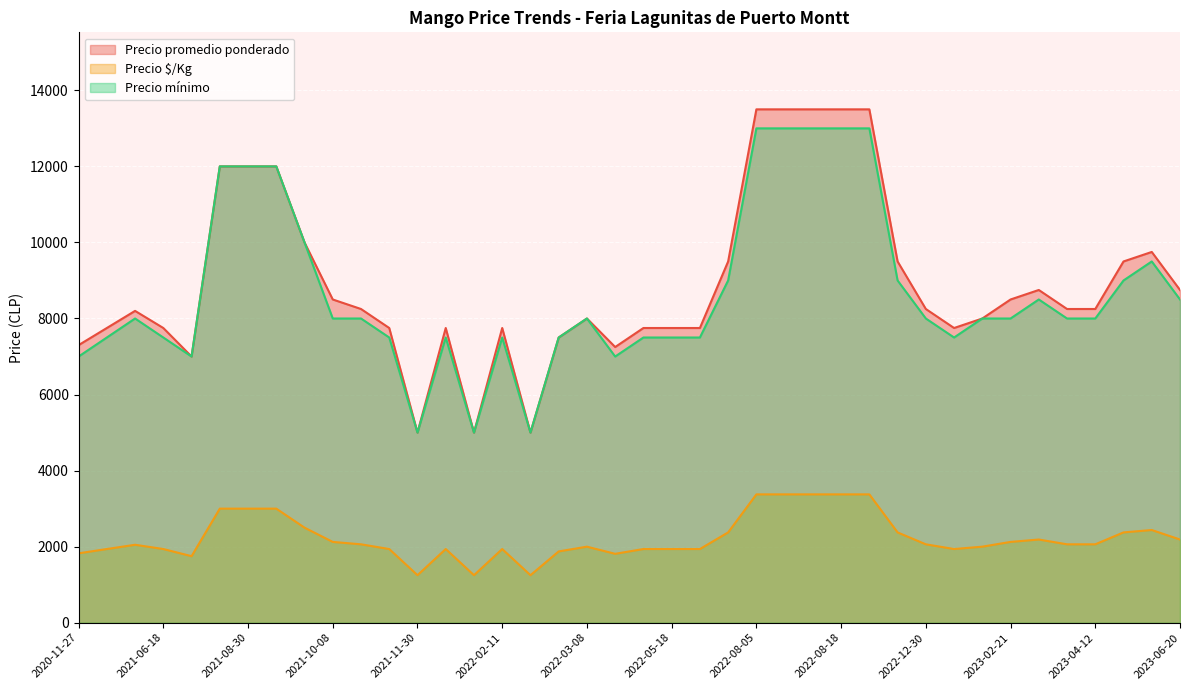

How many lines are shown in the chart?

3